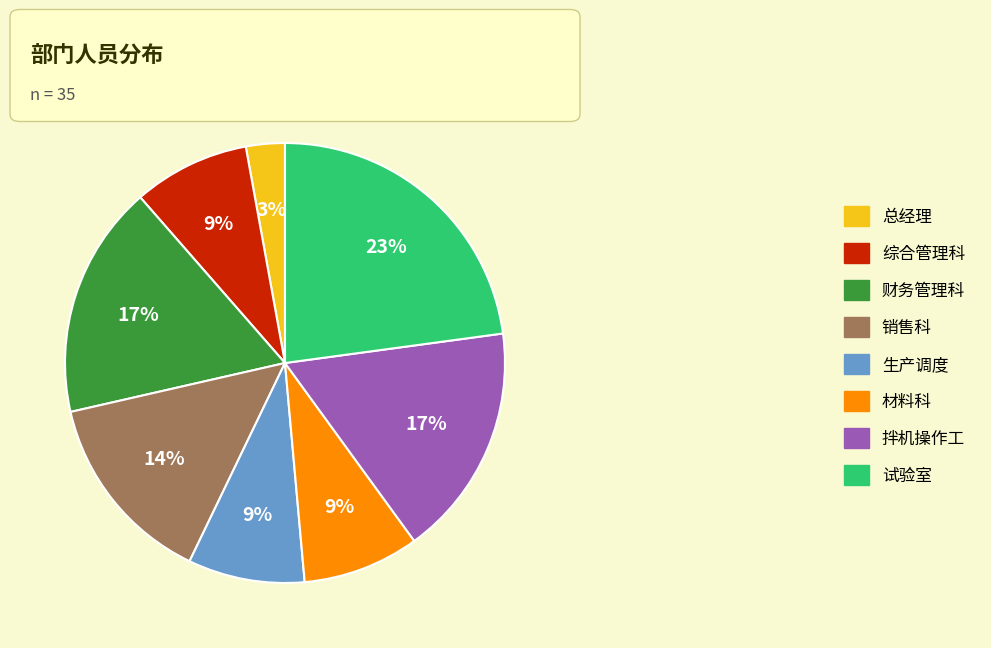

Which slice is the largest?

试验室